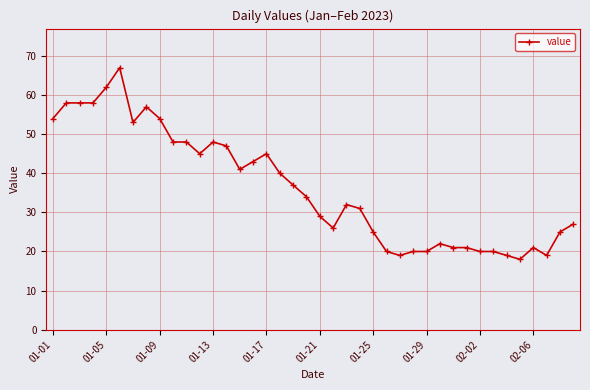

What is the maximum value shown in the chart?

67